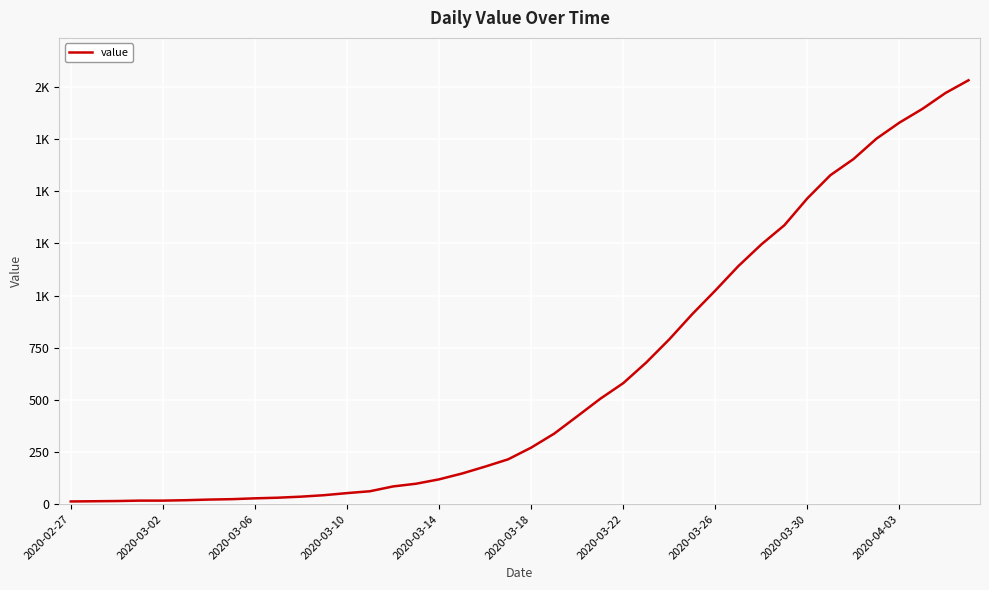

What is the greatest value displayed?

2032